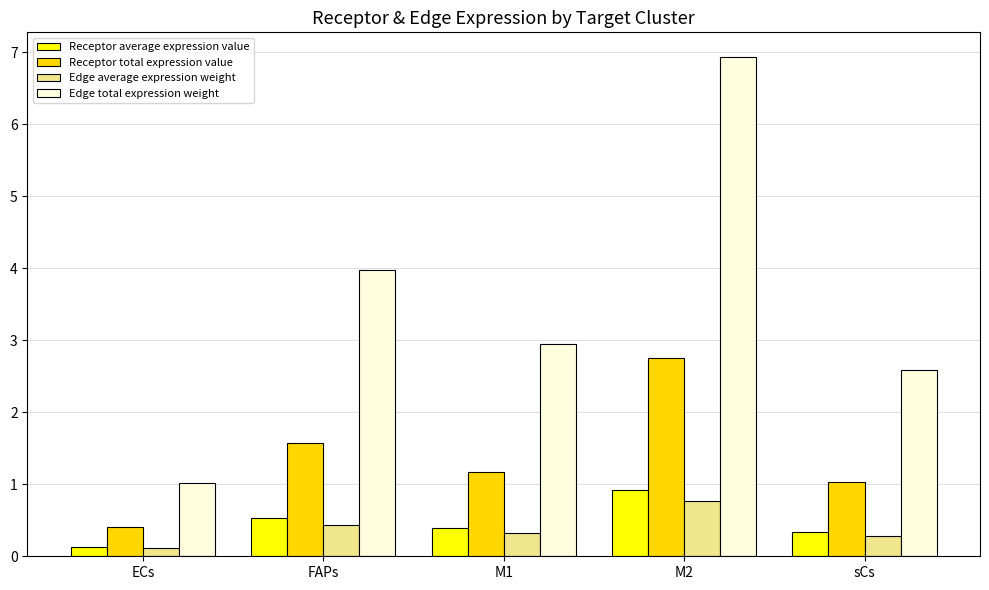

True or false: Receptor total expression value has a value of 1.7 at sCs.

False